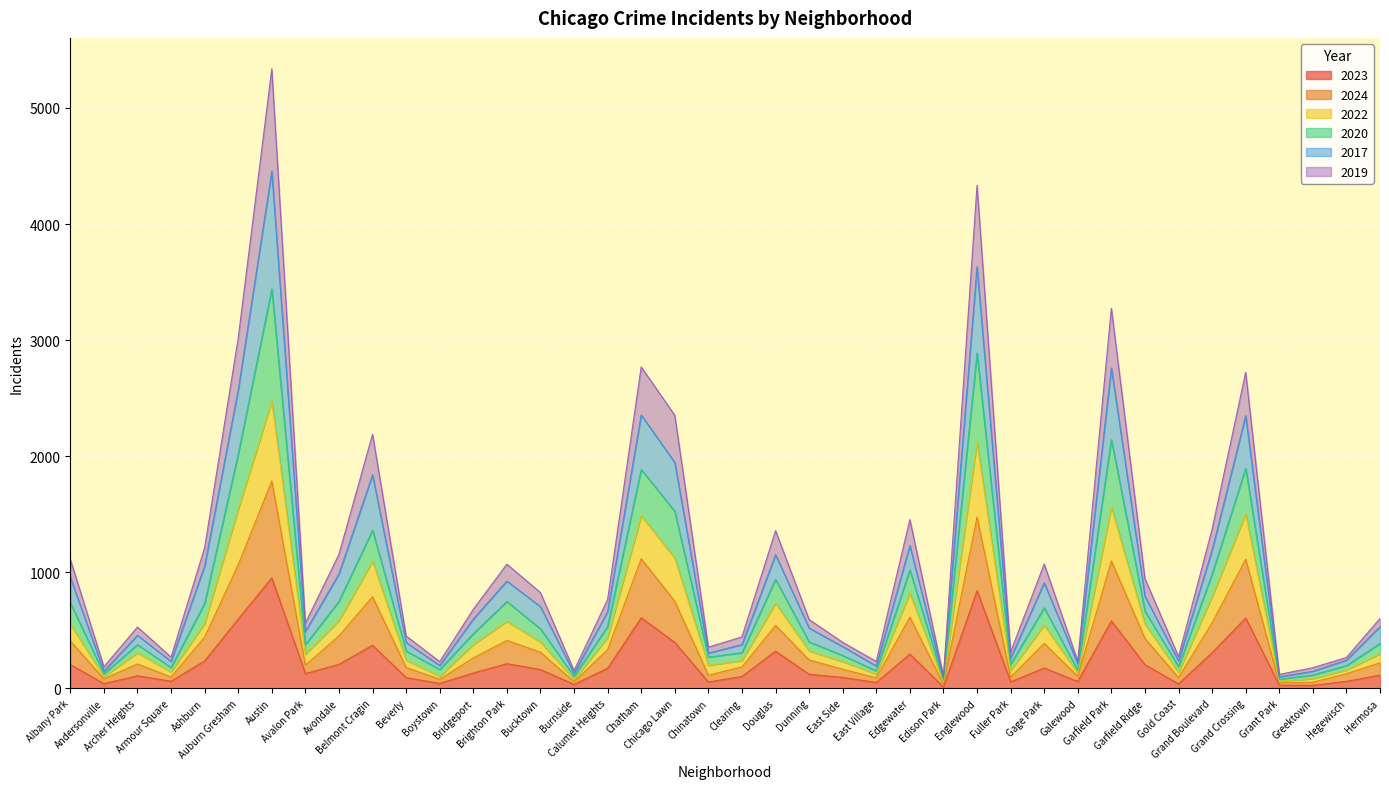

What is the minimum value shown in the chart?

10